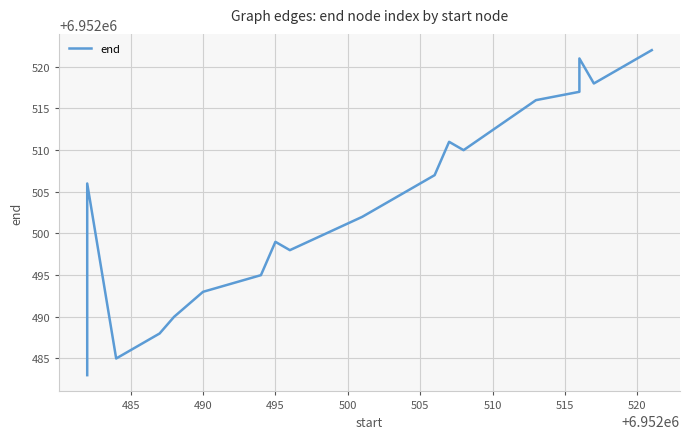

What is the greatest value displayed?

6952522